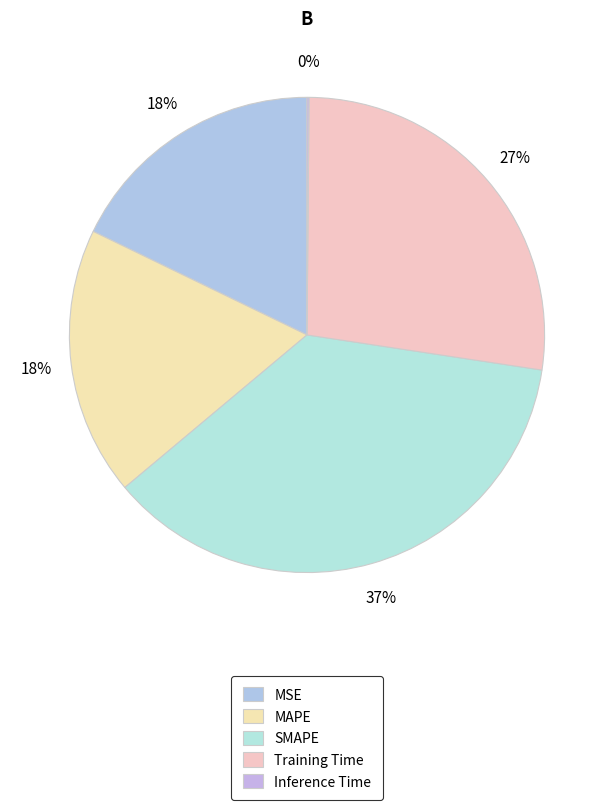

Which has a higher value, Inference Time or Training Time?

Training Time